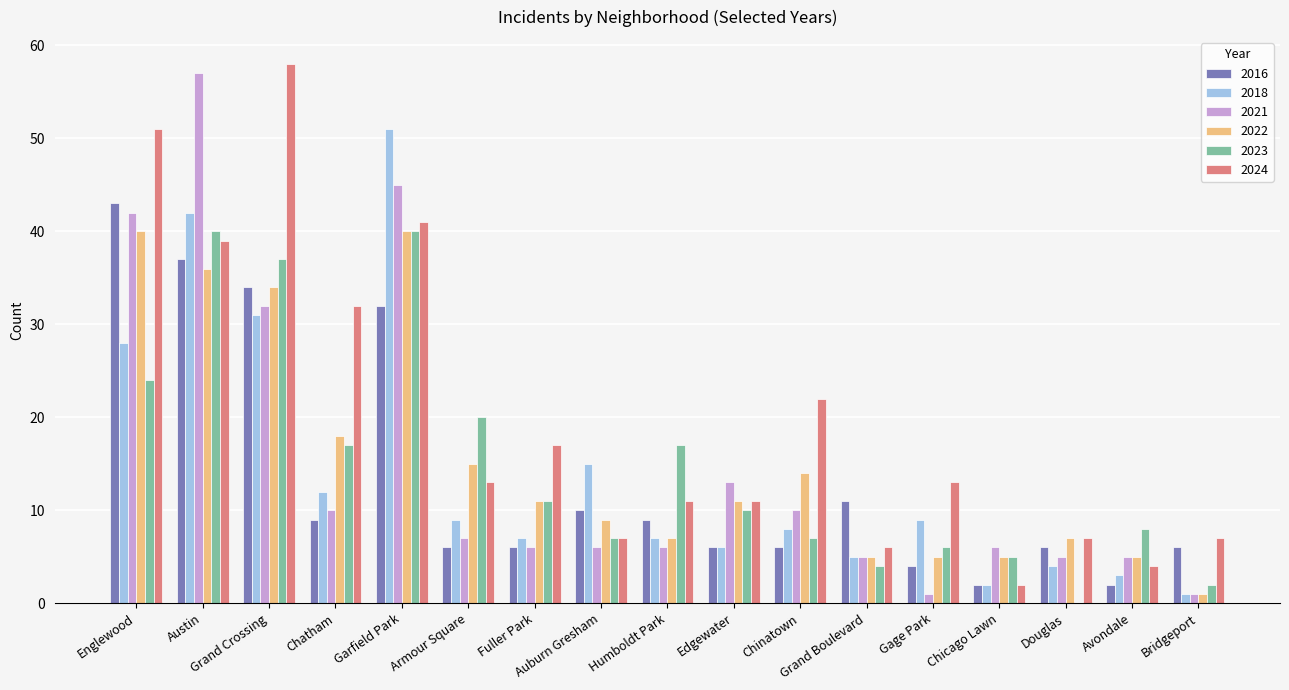

What is the maximum value shown in the chart?

58